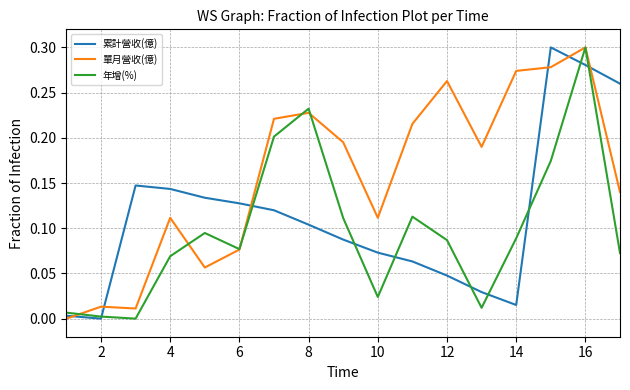

List the series in order of their overall mean, highest first.

單月營收(億), 累計營收(億), 年增(%)